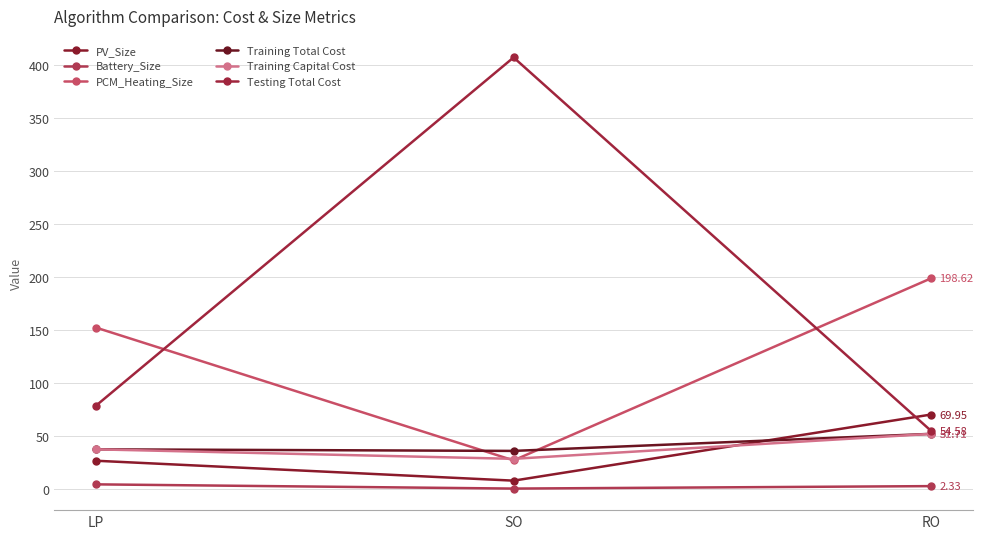

Reading left to right, extract all data points from this chart.

PV_Size: LP=26.3	SO=7.5	RO=69.9
Battery_Size: LP=4.0	SO=0.0	RO=2.3
PCM_Heating_Size: LP=152.0	SO=26.6	RO=198.6
Training Total Cost: LP=37.1	SO=35.6	RO=51.7
Training Capital Cost: LP=37.1	SO=28.1	RO=51.7
Testing Total Cost: LP=78.5	SO=407.3	RO=54.6